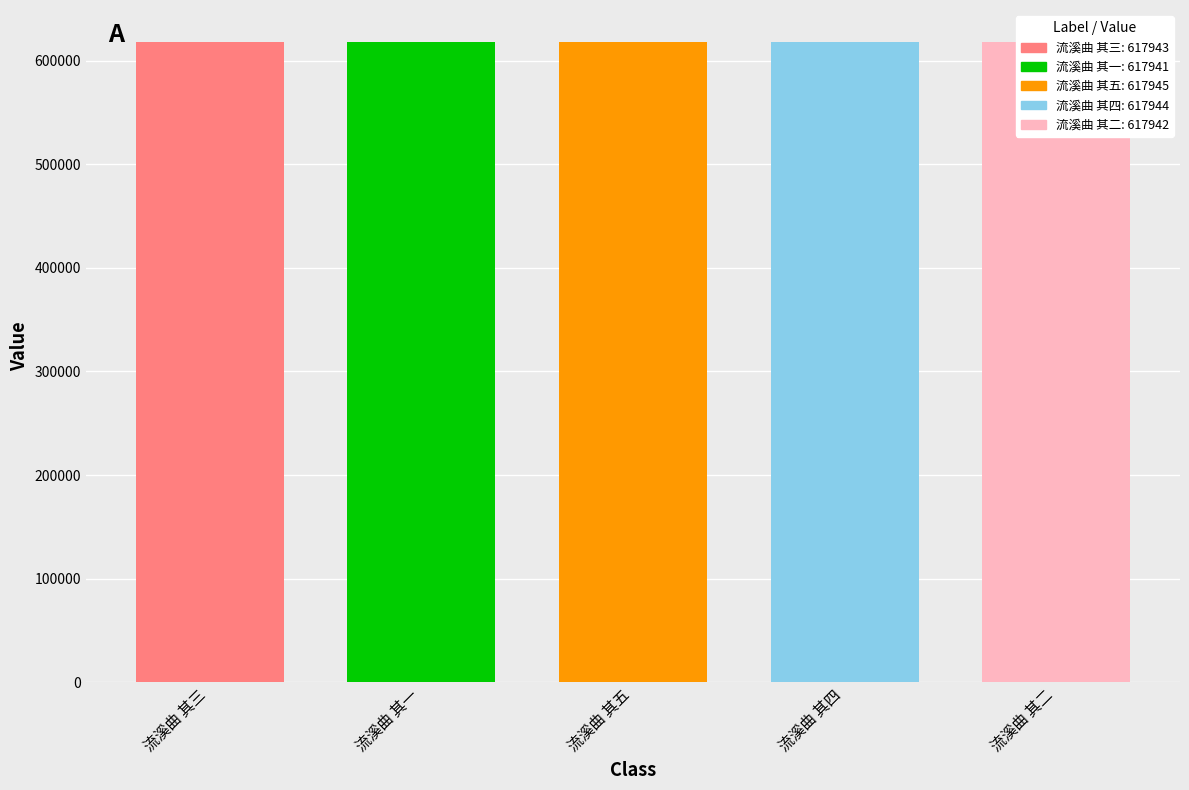

At which category does the chart reach its peak across all series?

流溪曲 其五